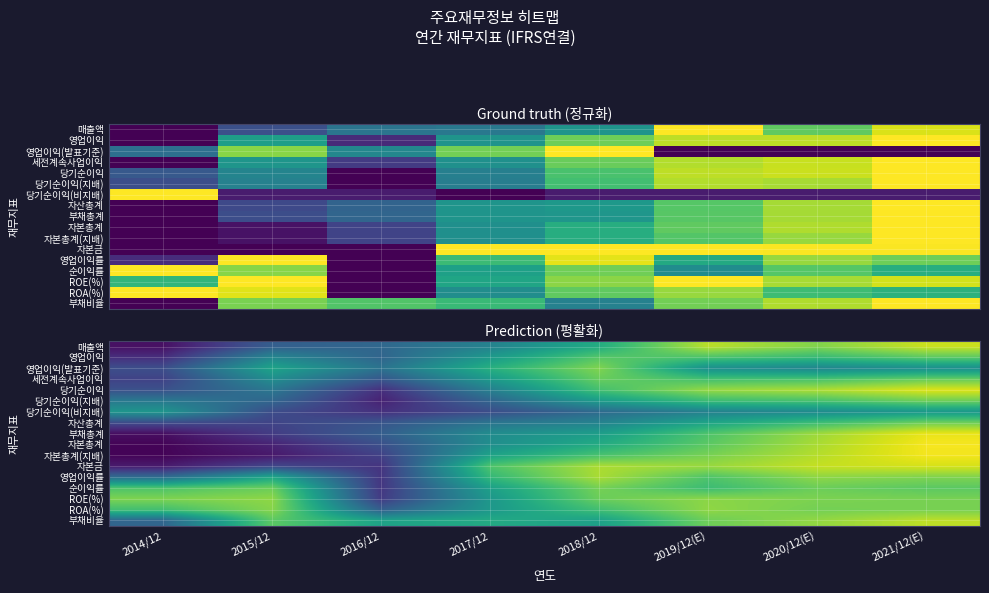

What is the average value of the 부채비율 series?

0.7